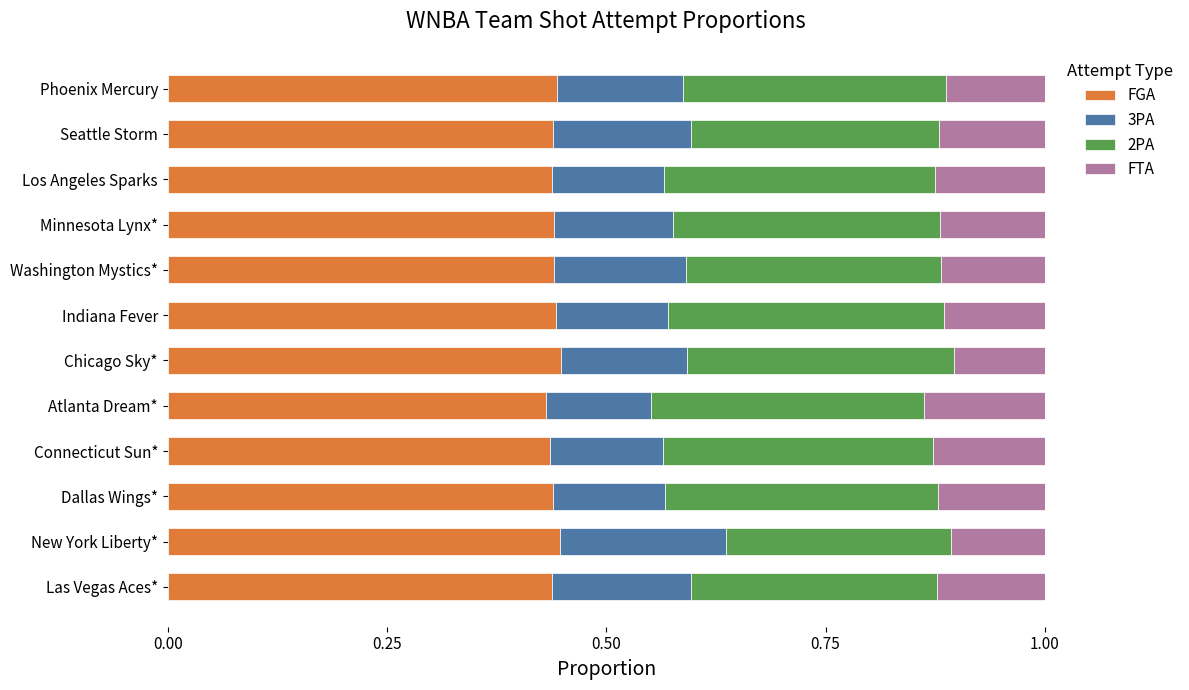

How many FGA values are between 0 and 1?

12